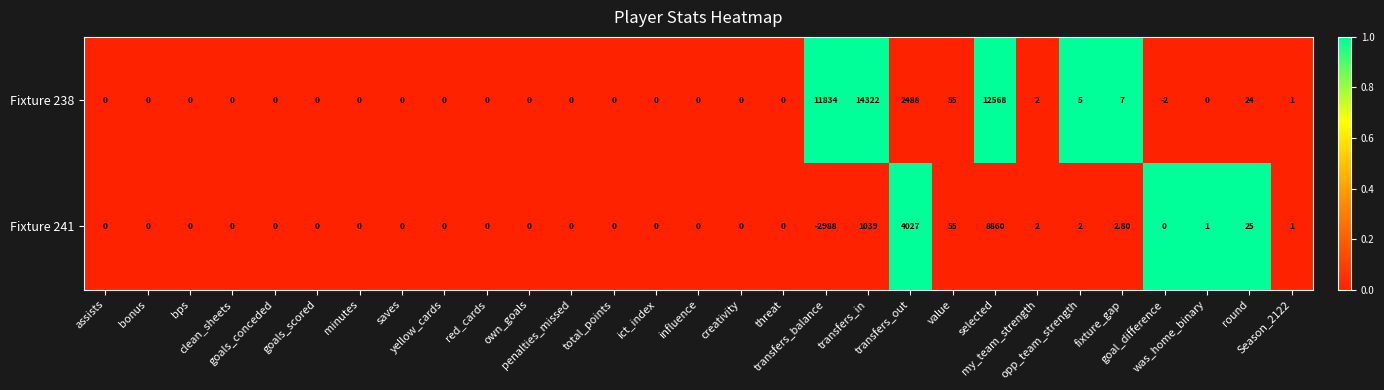

At how many categories does at least one series exceed 4954?

3